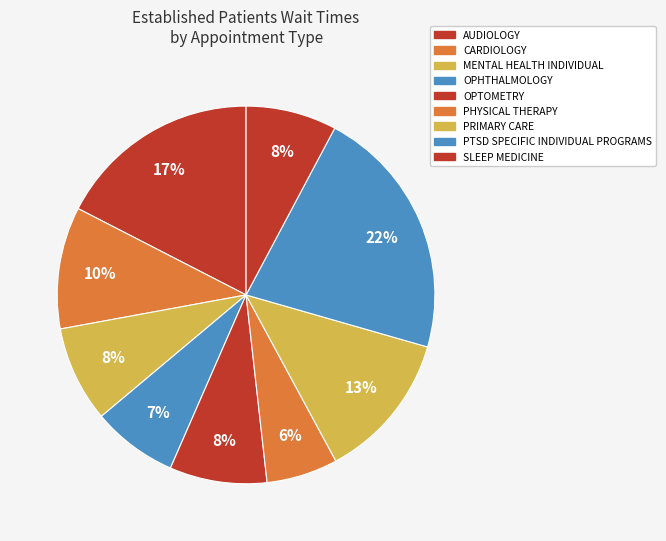

True or false: PHYSICAL THERAPY accounts for 12% of the total.

False